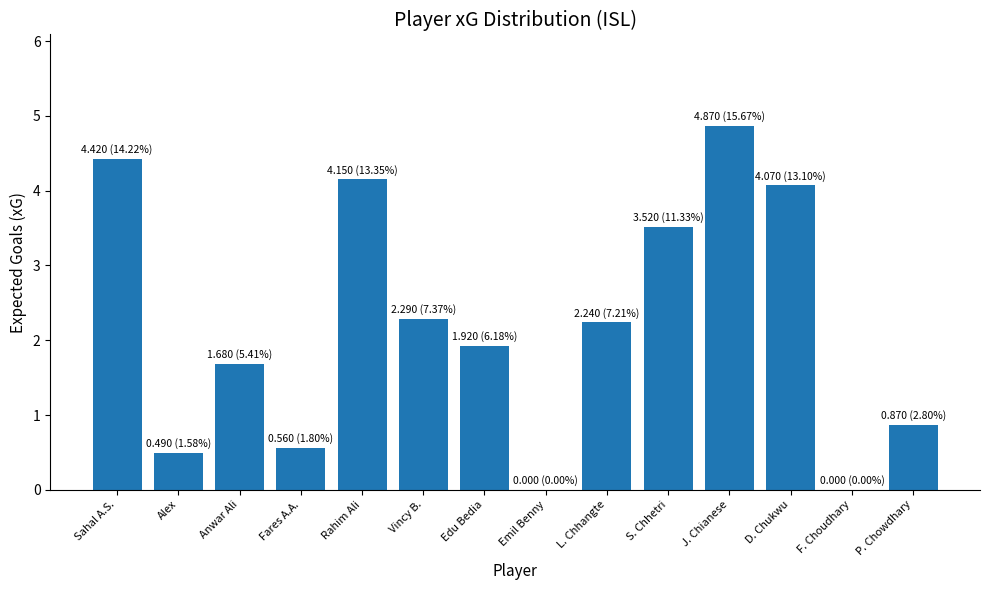

What is the sum of all values?

31.1